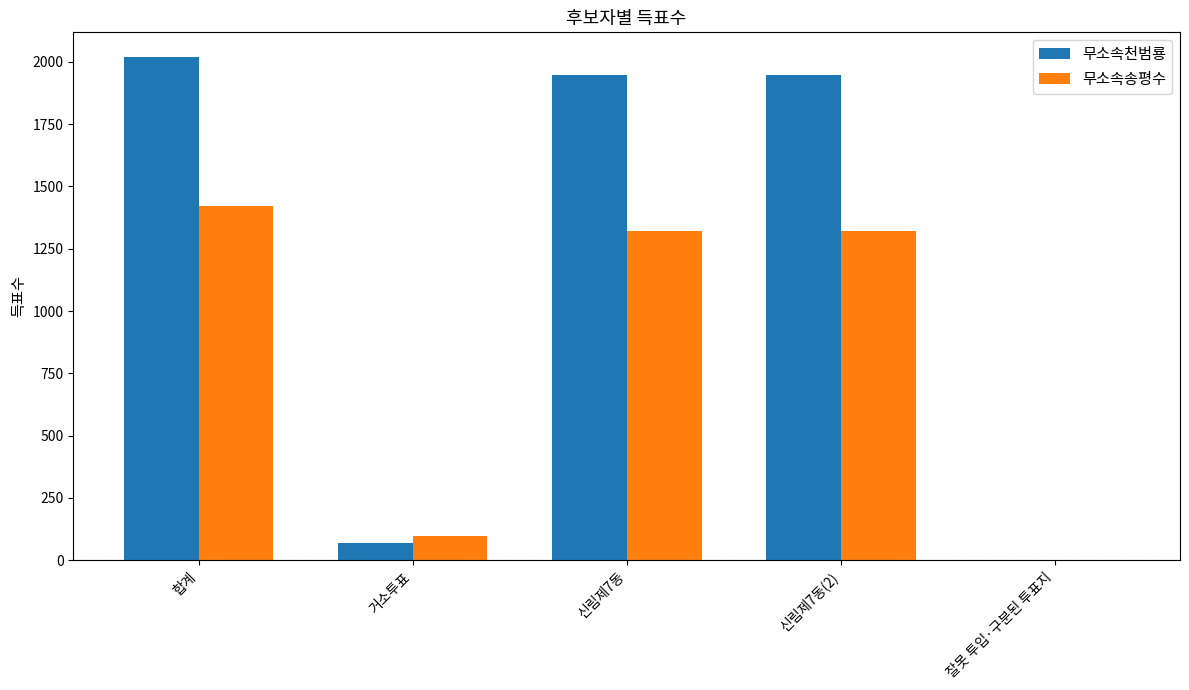

The value of 무소속송평수 at 거소투표 is 99. True or false?

True